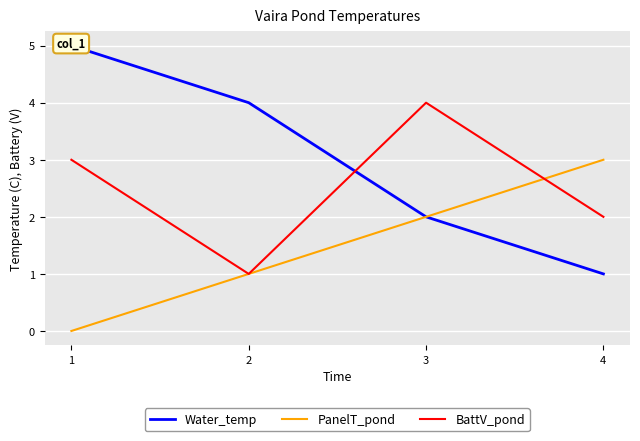

True or false: PanelT_pond and BattV_pond intersect in this chart.

True